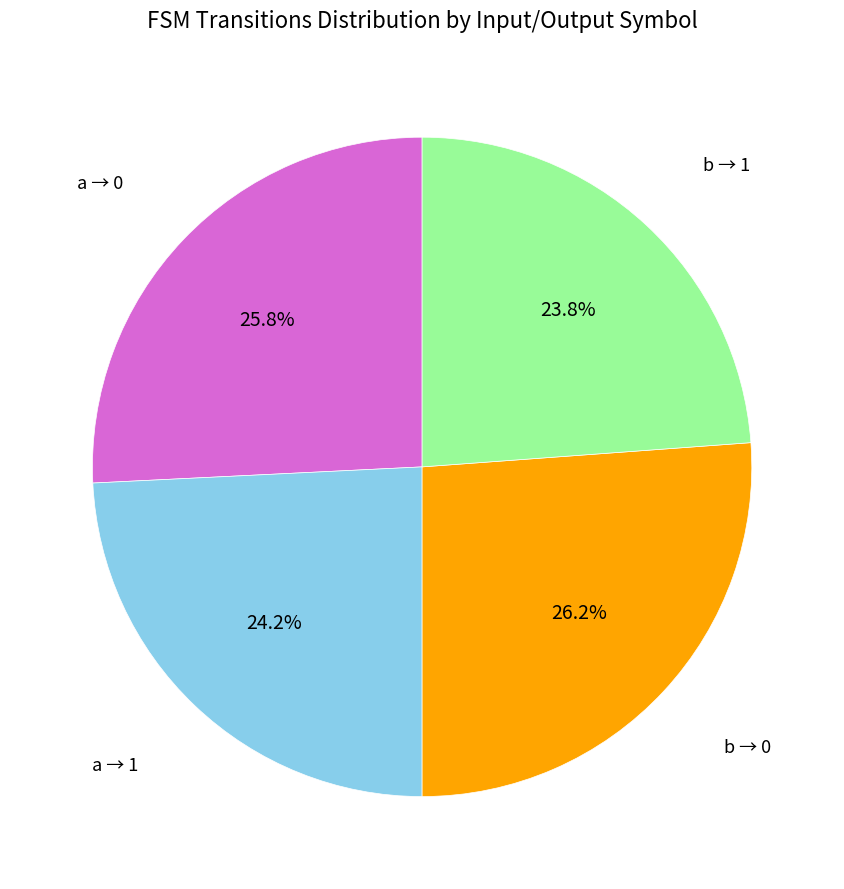

Is there any slice that represents more than half of the pie?

No